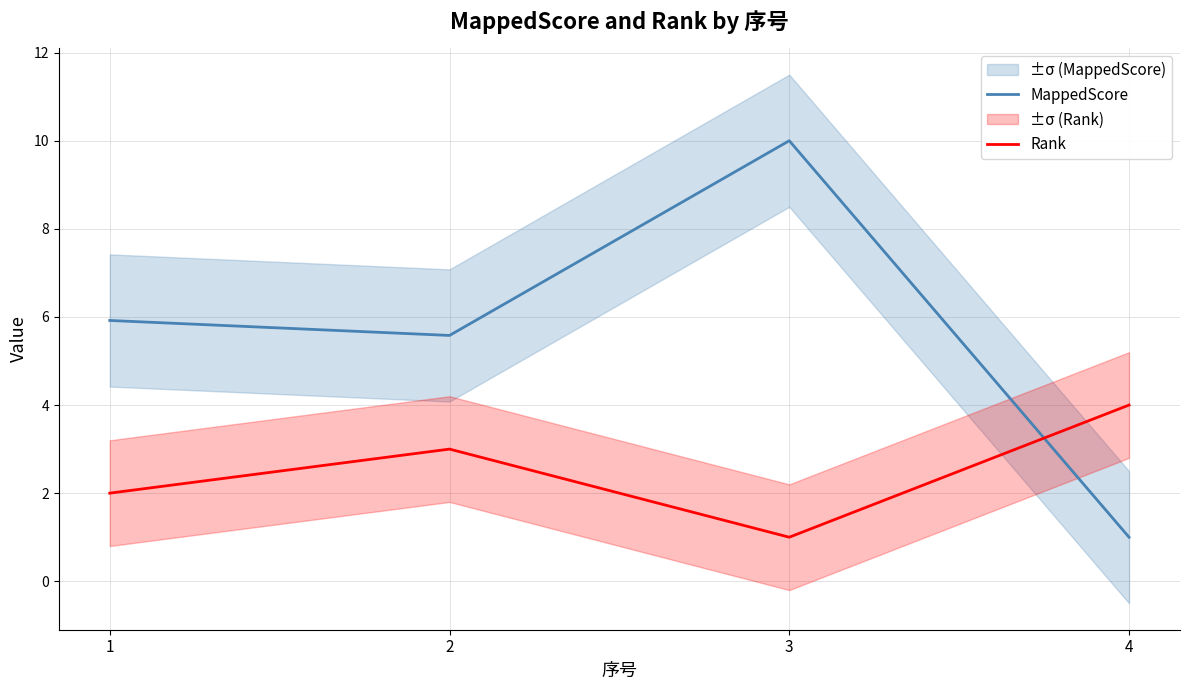

How many times do Rank and MappedScore cross each other?

1